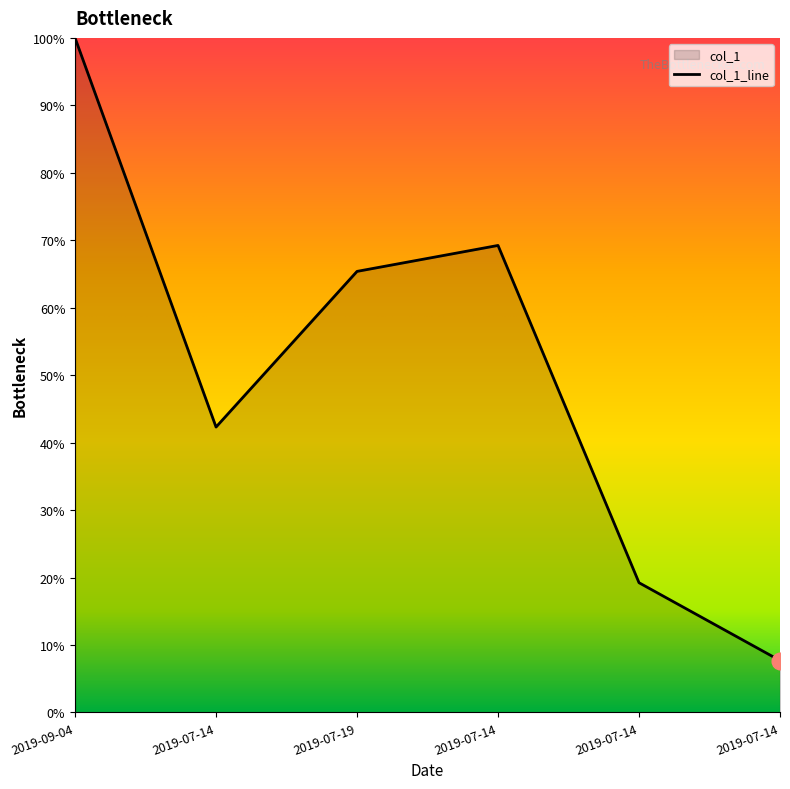

What is the average value?

50.6